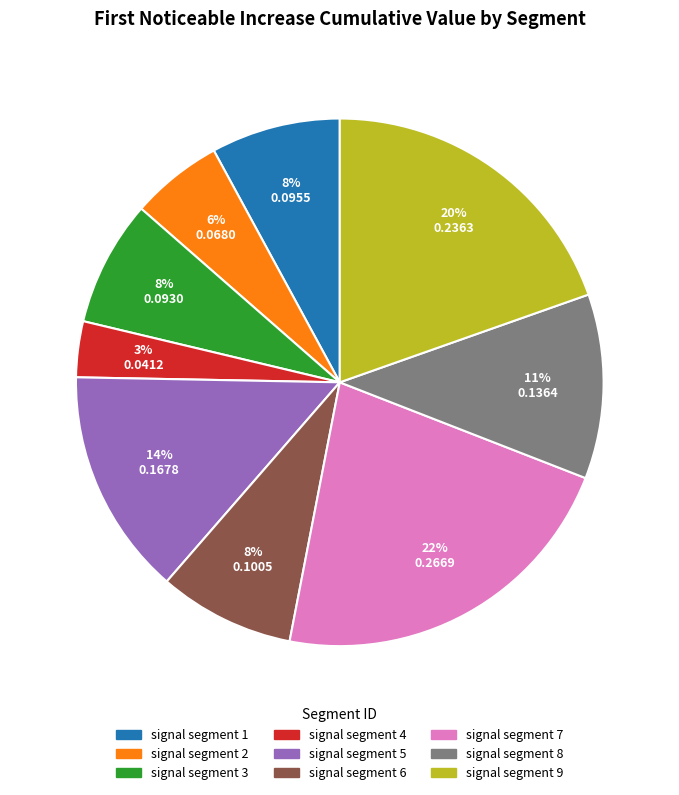

What is the largest slice in the pie chart?

signal segment 7